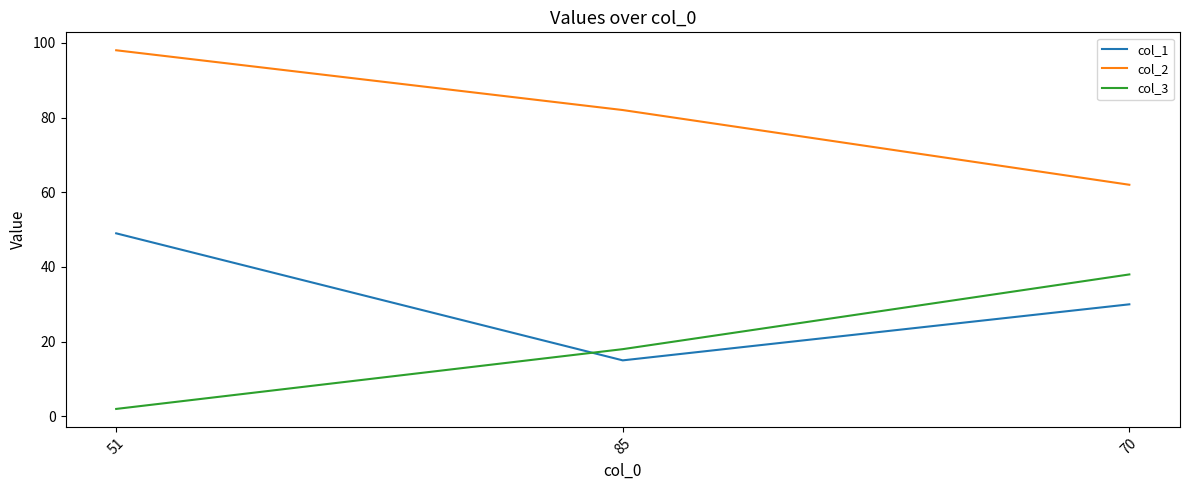

Reading right to left, list all the values displayed in this chart.

col_1: 70=30	85=15	51=49
col_2: 70=62	85=82	51=98
col_3: 70=38	85=18	51=2